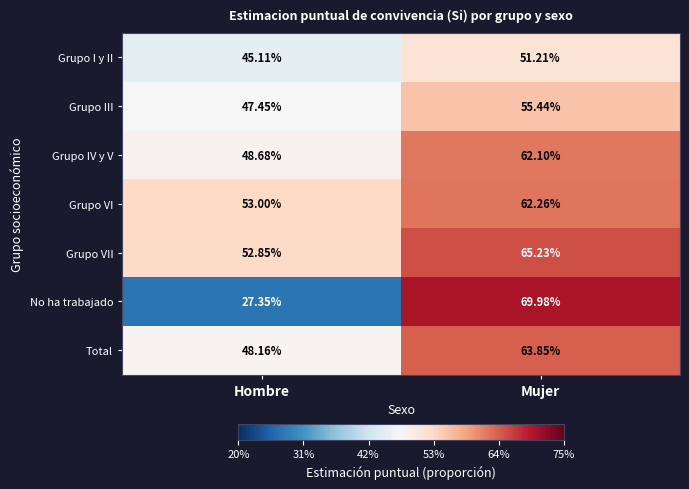

Where does the Grupo III series first go above 55?

Mujer